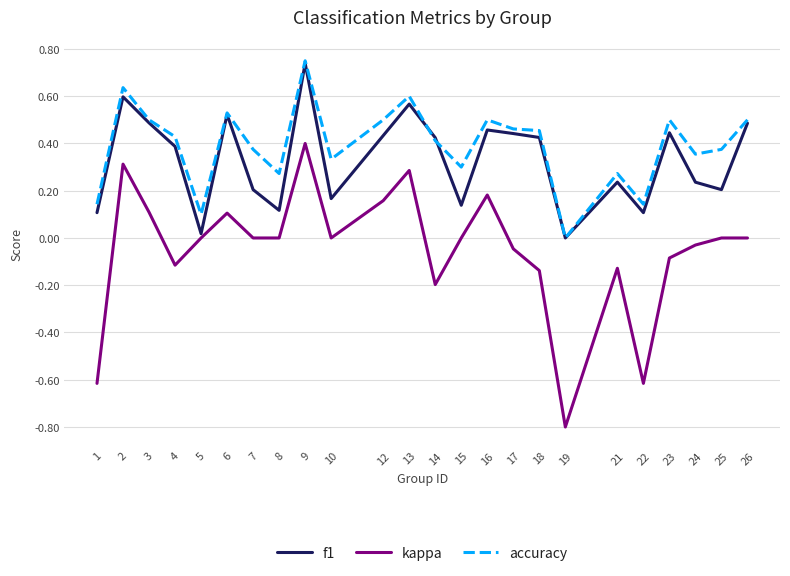

Is the value of kappa at 13 greater than the value of accuracy at 13?

No